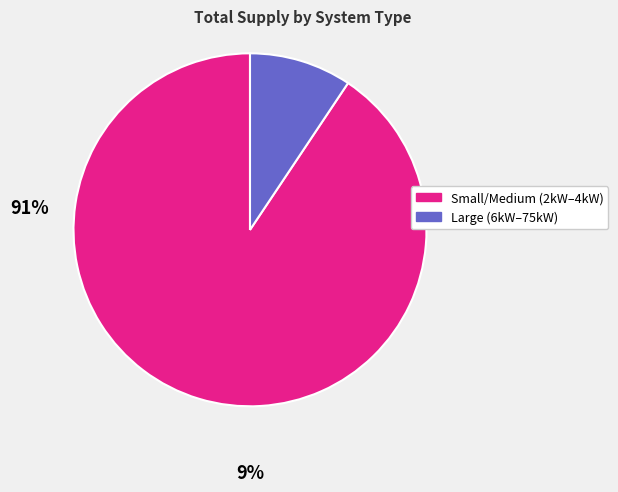

Does any single category account for the majority?

Yes